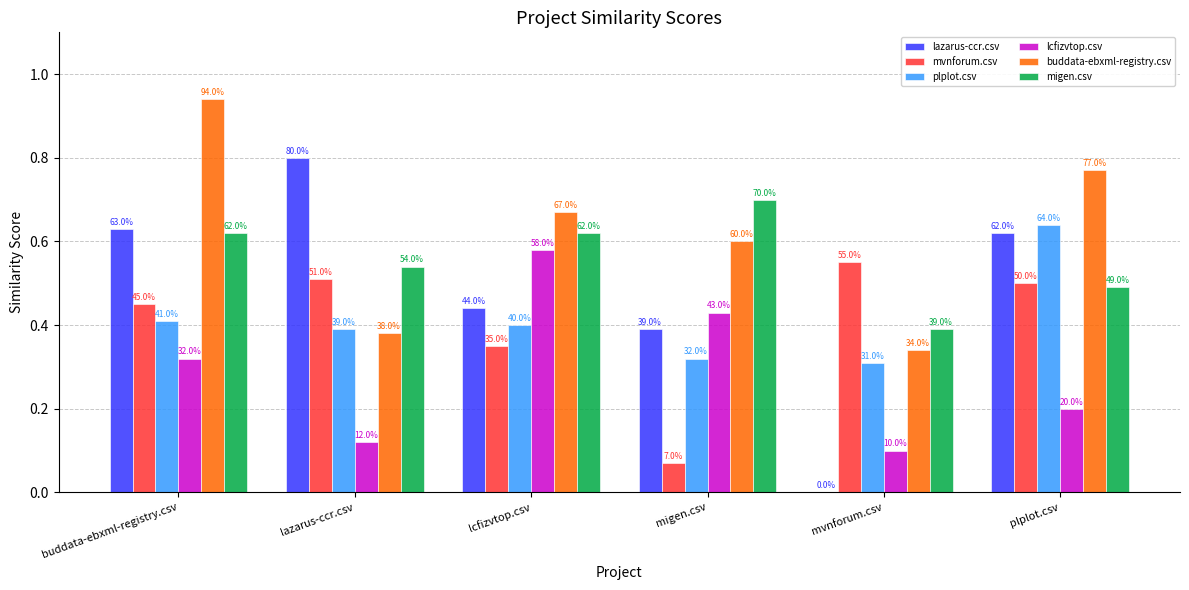

Count the buddata-ebxml-registry.csv values in the range 0 to 1.

6